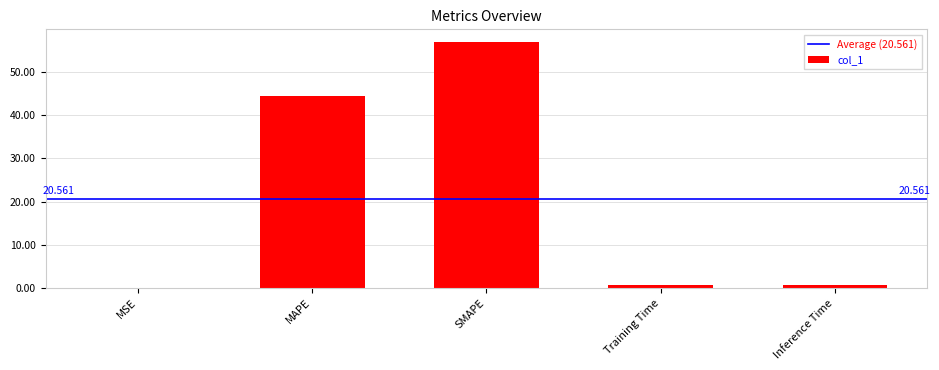

What is the maximum value shown in the chart?

57.0